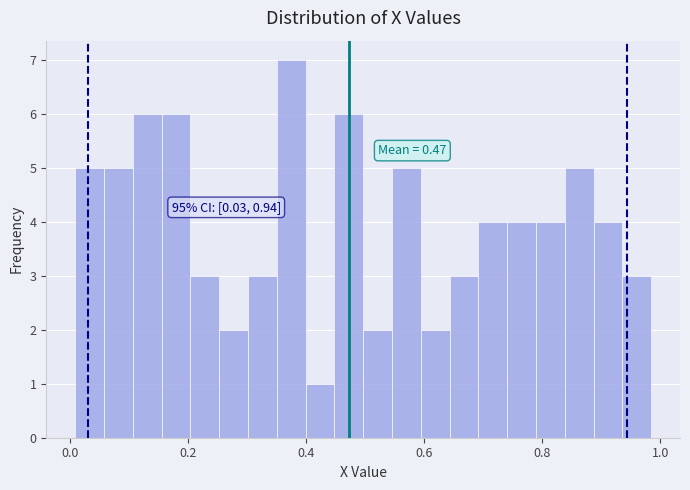

Around what value on the x-axis is the tallest bar? Give the approximate position of its centre, as read against the axis.

0.38